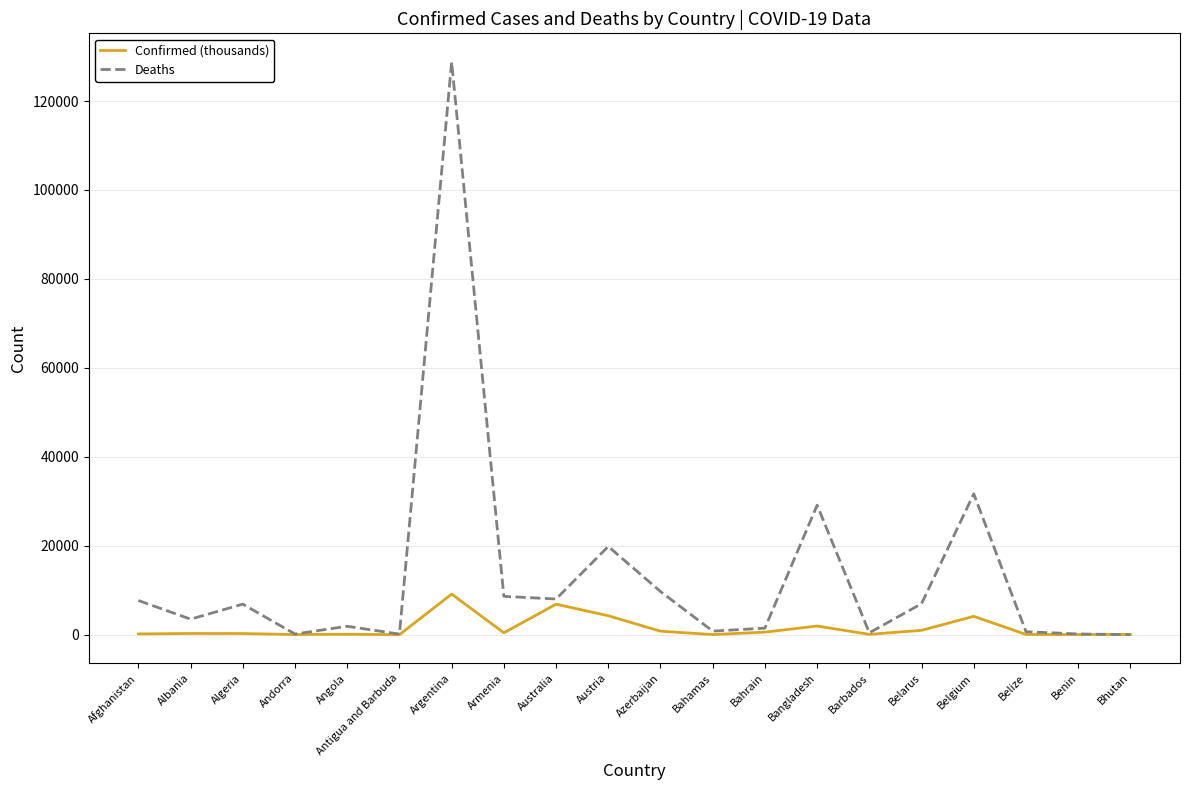

True or false: Deaths has a value of 7695.0 at Afghanistan.

True